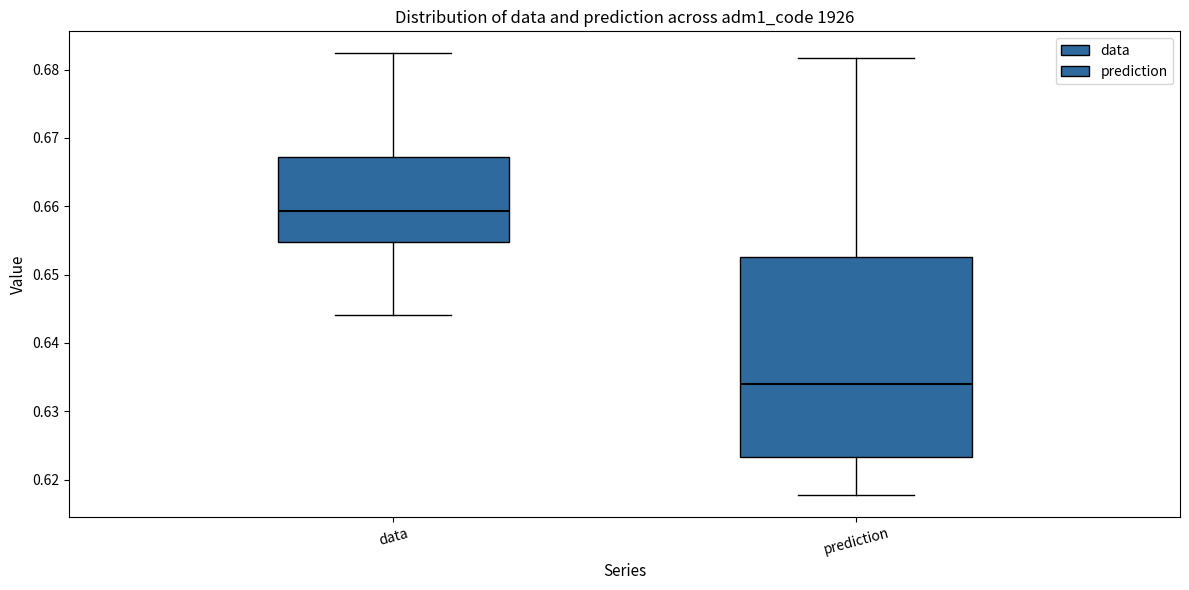

Where does the upper whisker of the box for data end on the y-axis? The values are not printed on the chart, so give them approximately, as read against the axis.

0.682